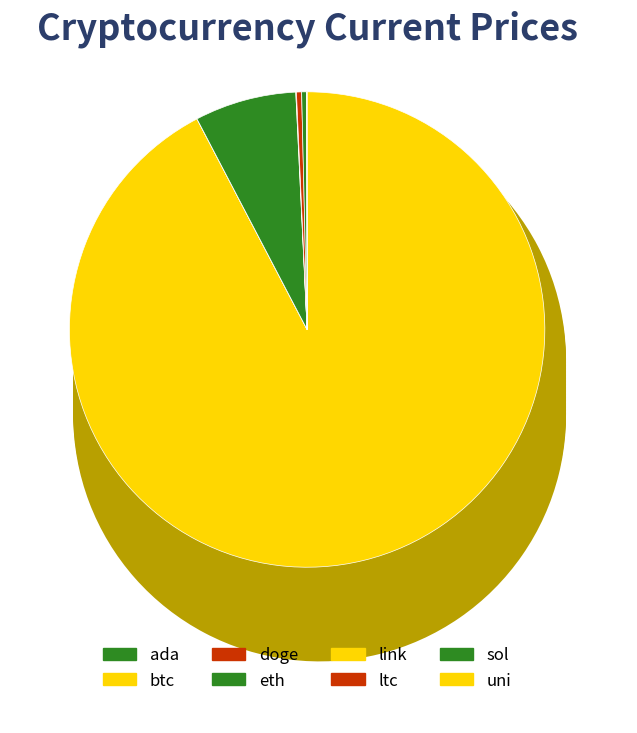

How many slices are in this pie chart?

8